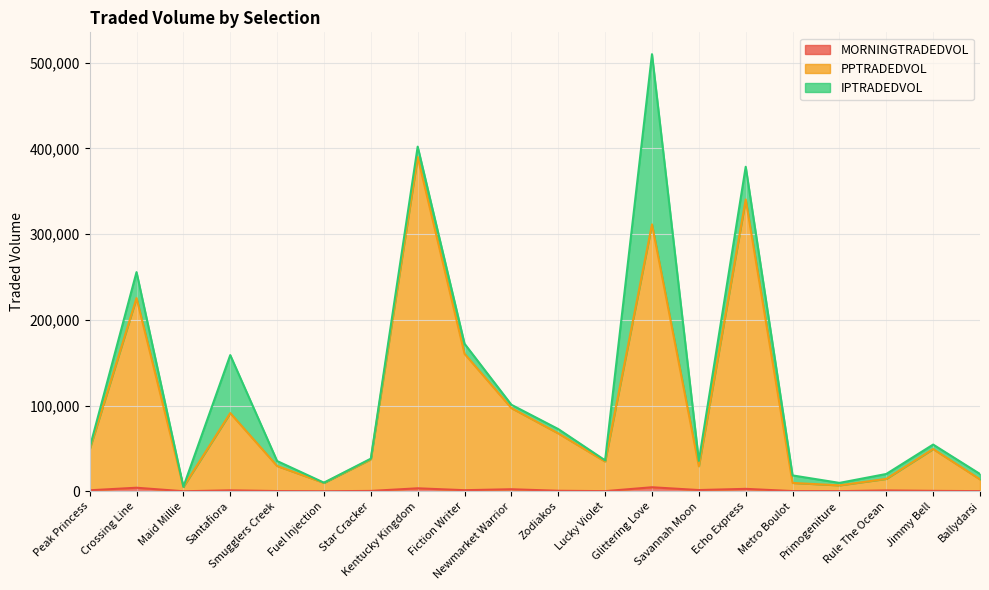

At which label does MORNINGTRADEDVOL first exceed 1044?

Peak Princess